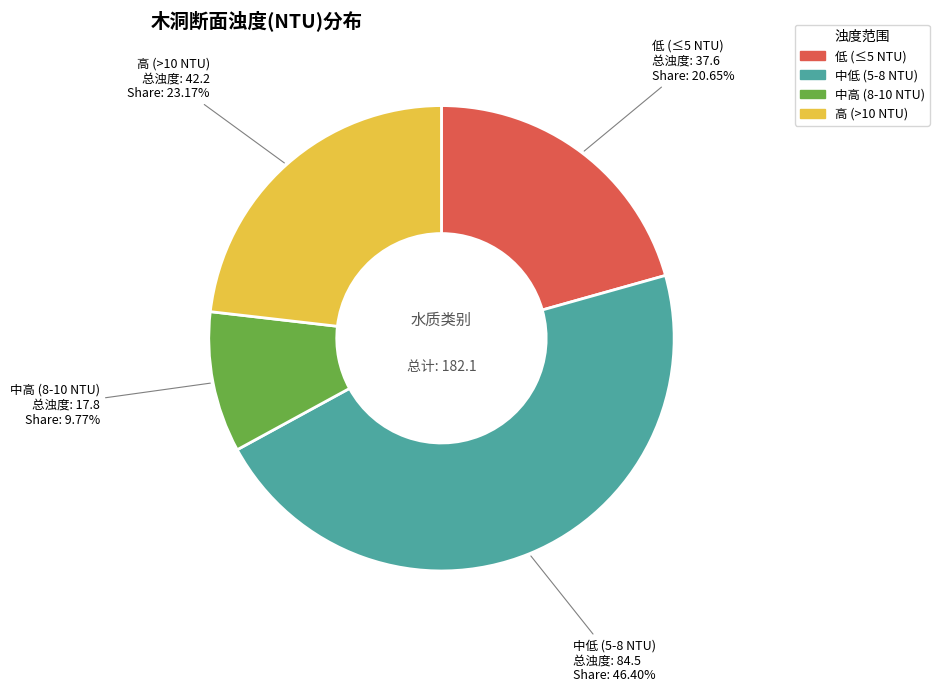

Count the number of slices in the pie.

4